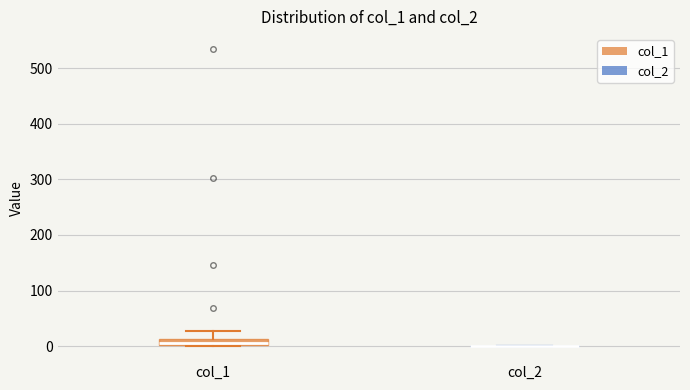

Where is the upper edge of the box for col_1 on the y-axis? The values are not printed on the chart, so give them approximately, as read against the axis.

10